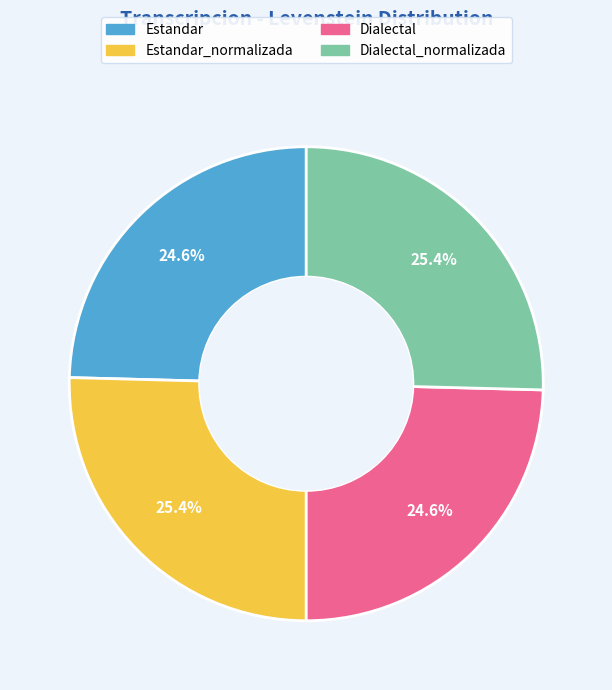

Is there any slice that represents more than half of the pie?

No